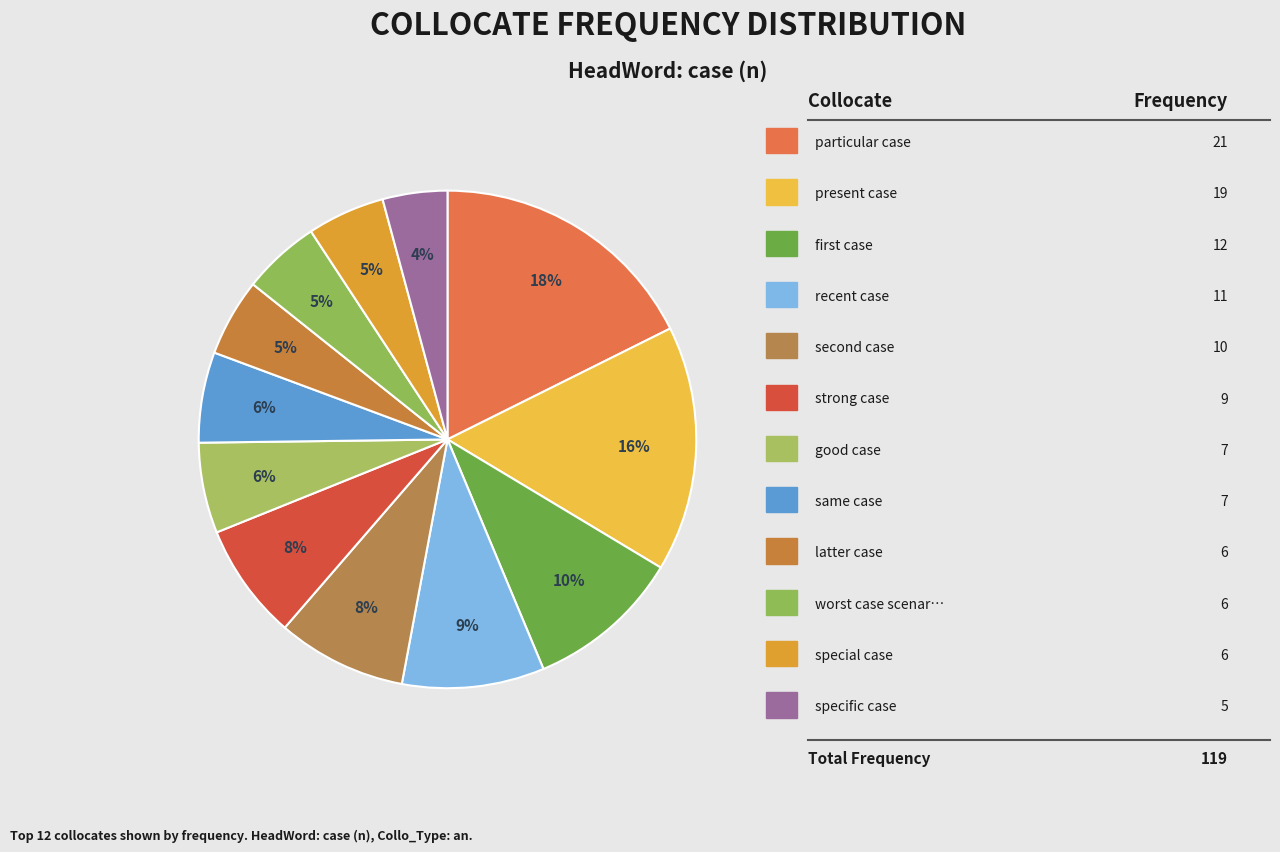

Rank the categories by value from highest to lowest.

particular case, present case, first case, recent case, second case, strong case, good case, same case, latter case, worst case scenario, special case, specific case